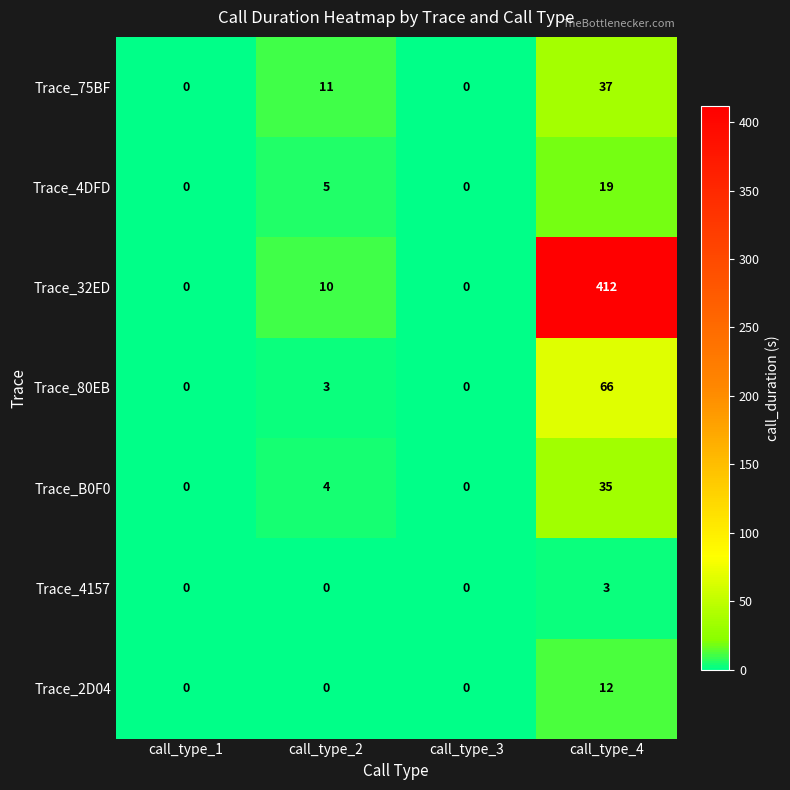

What is the difference between the highest and lowest values at call_type_2?

11